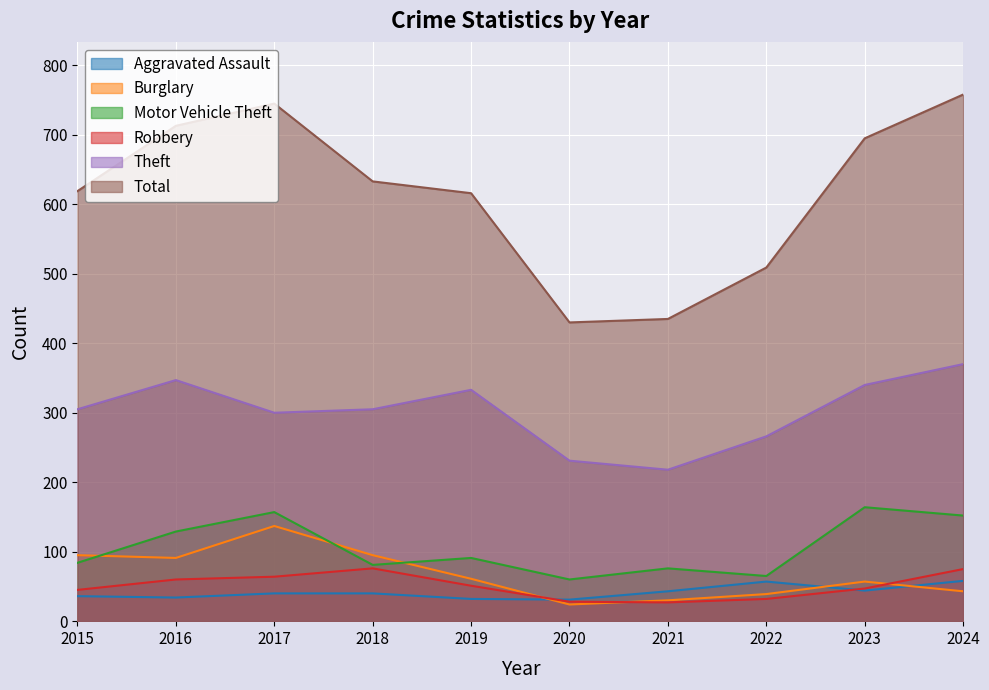

True or false: Motor Vehicle Theft and Burglary intersect in this chart.

True